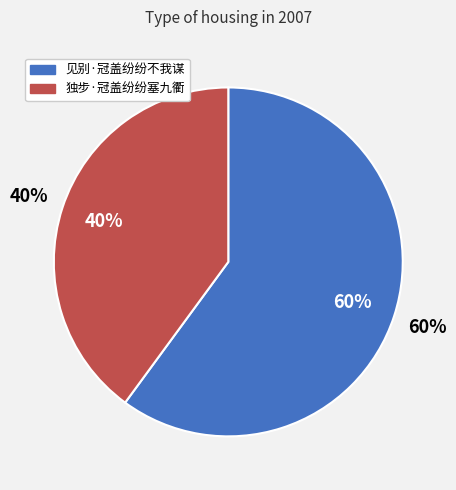

What percentage is the 独步·冠盖纷纷塞九衢 slice, to the nearest percent?

40%